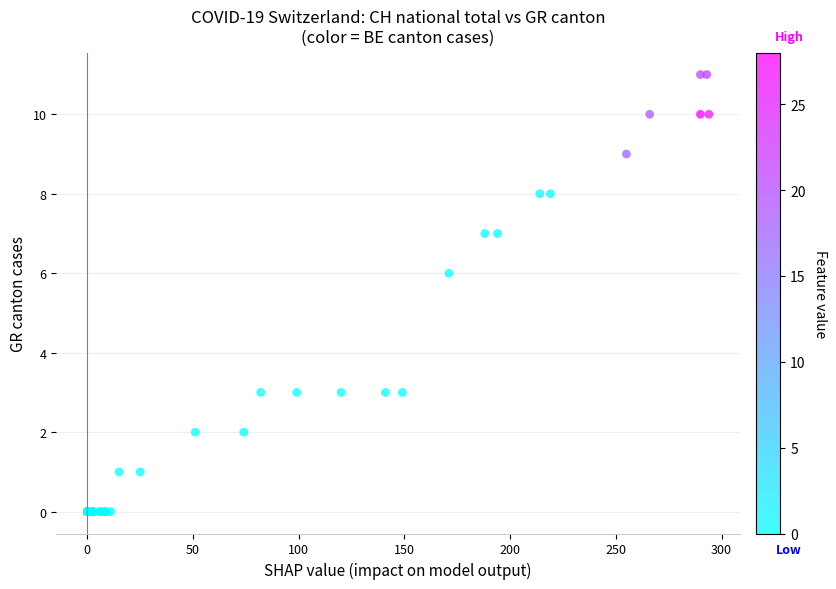

What Y value in the scatter plot is closest to 5?

6